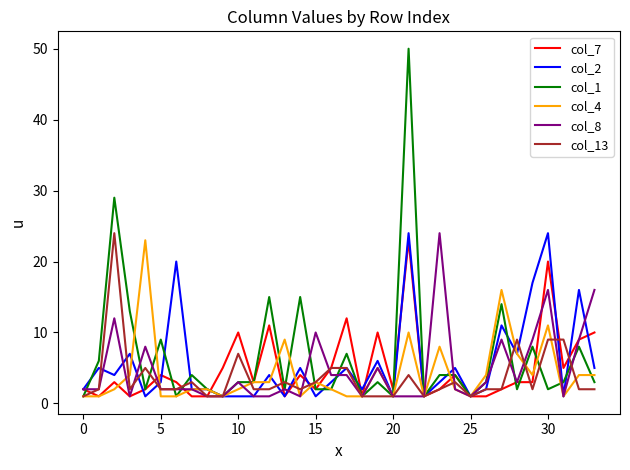

True or false: col_1 has more than 1 interior local peaks.

True